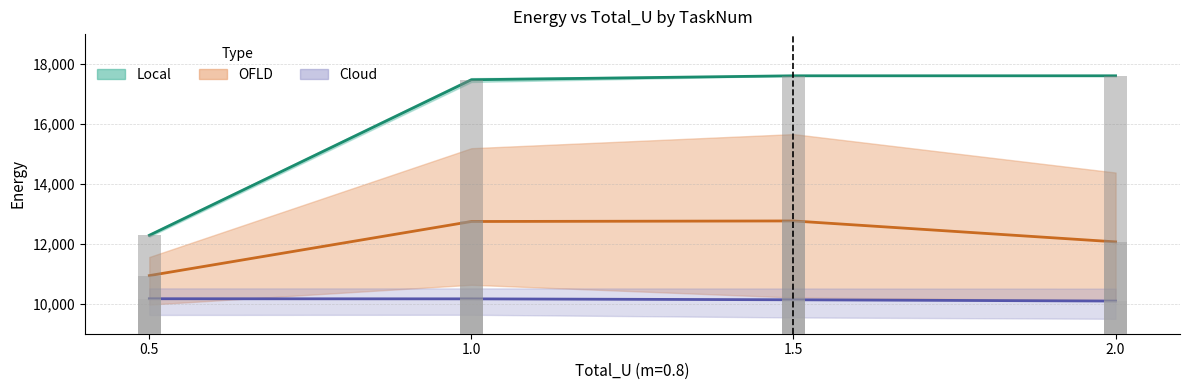

What is the difference between the second highest and minimum values in the OFLD (mean) series?

1805.9